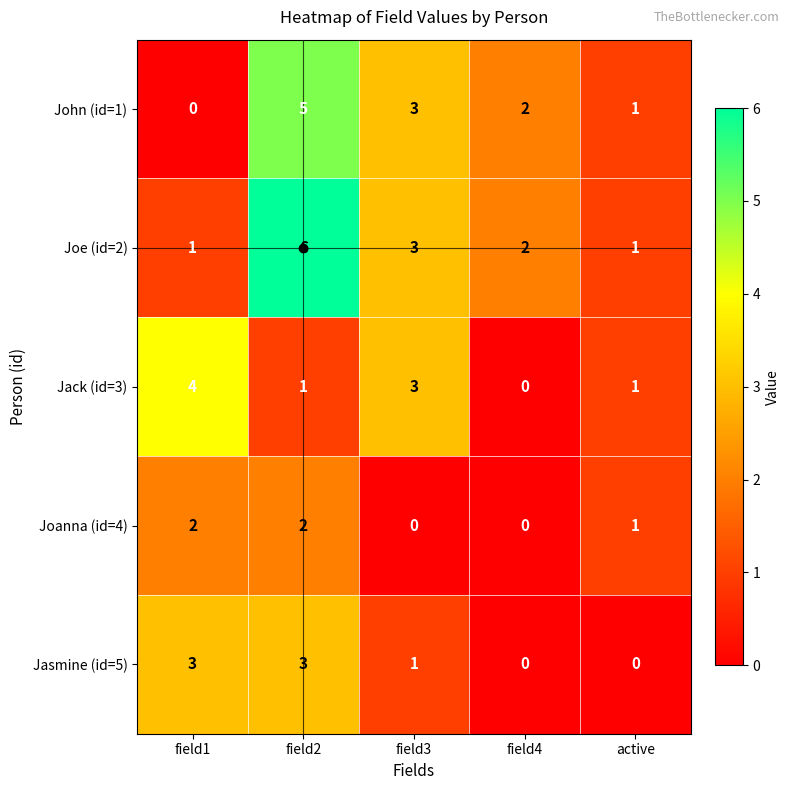

Where does the John (id=1) series first go above 2?

field2